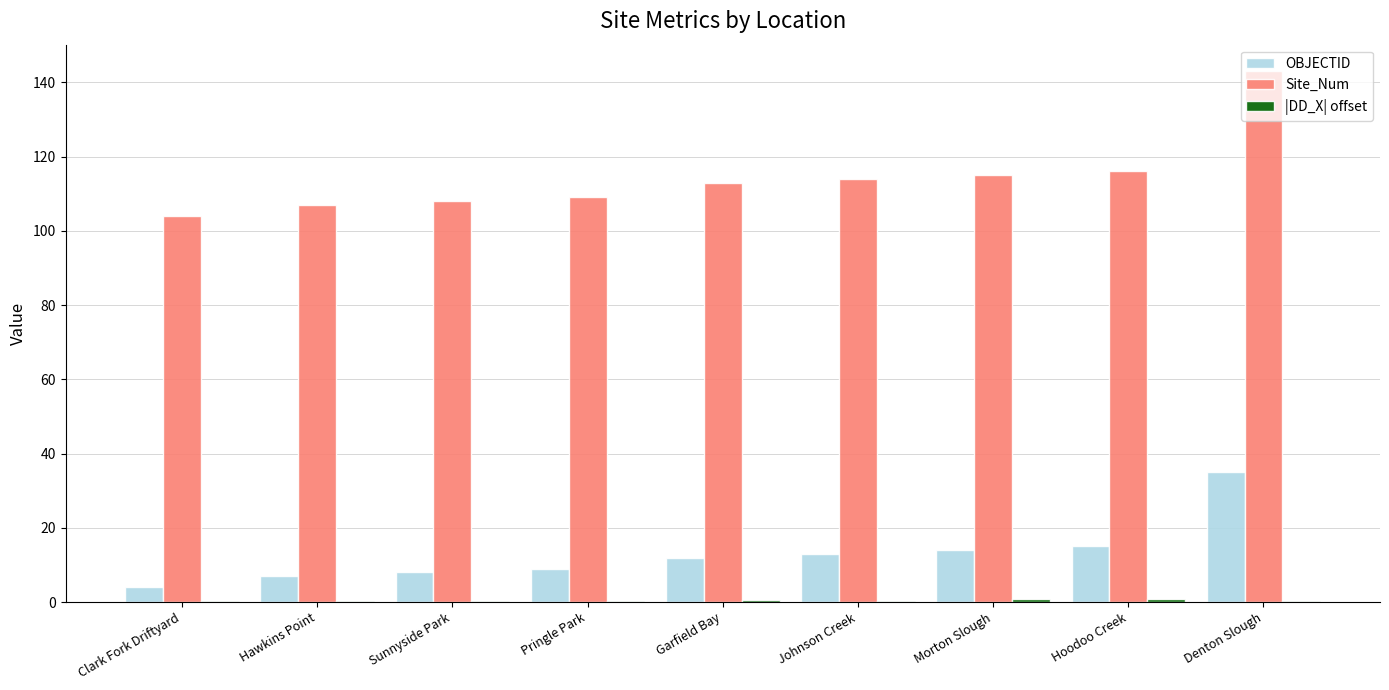

Which series changed the most between Garfield Bay and Denton Slough?

Site_Num